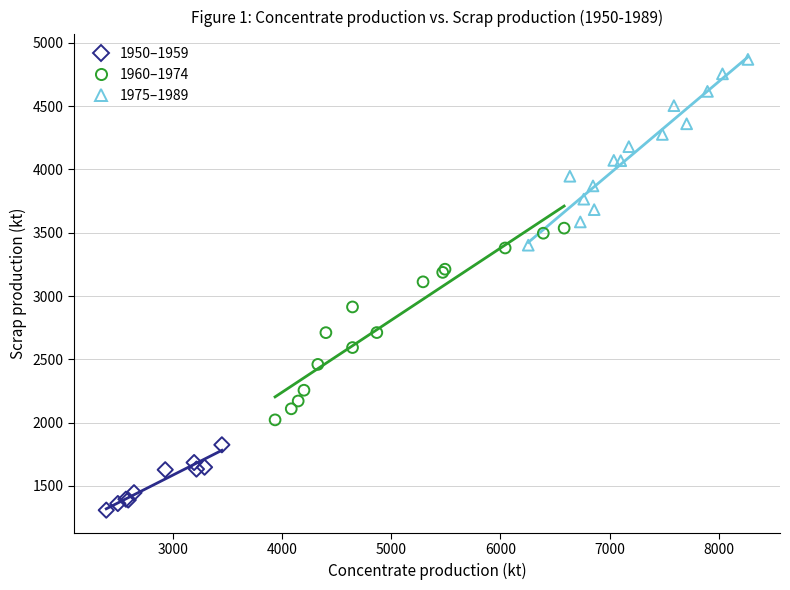

Which series reaches the minimum Y coordinate?

1950–1959